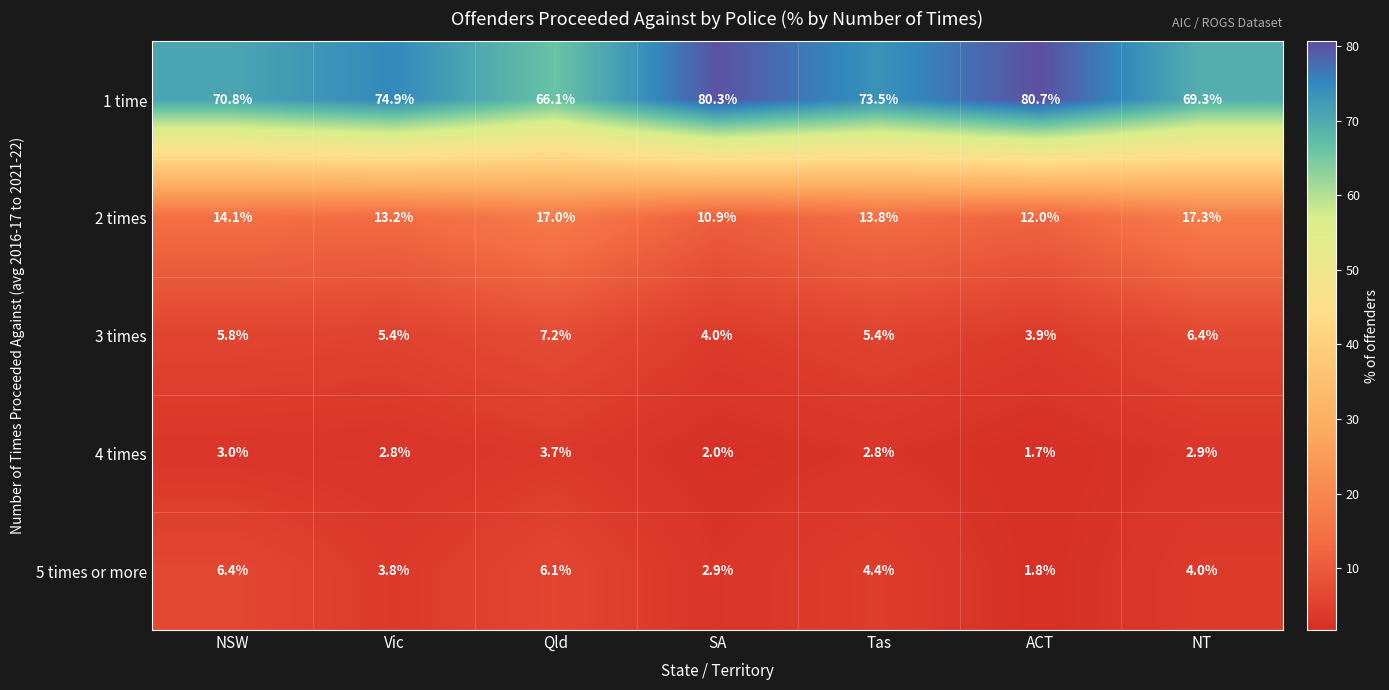

What is the maximum value shown in the chart?

80.7